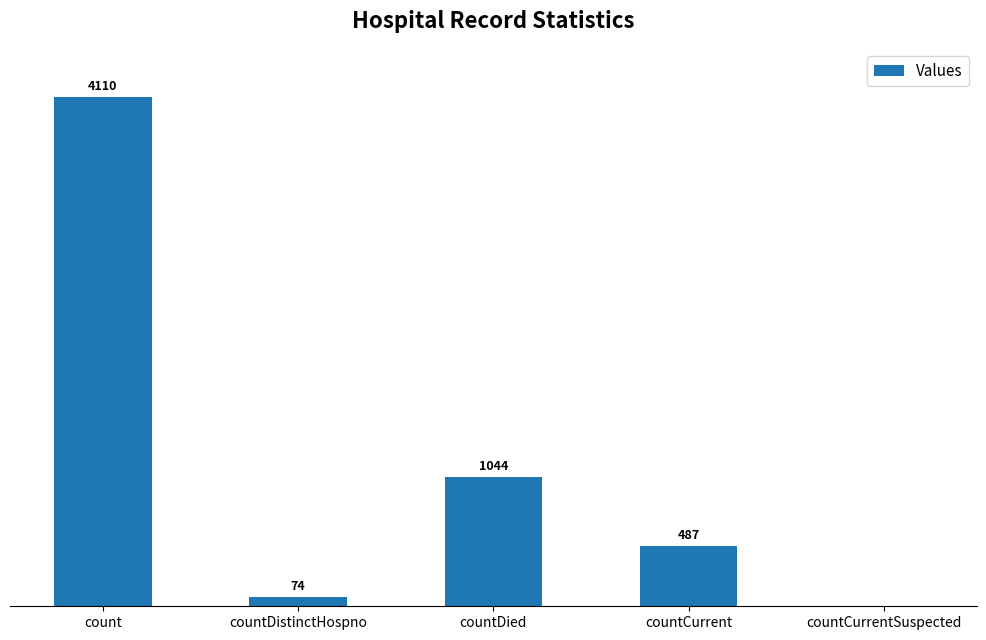

Where does the data first go above 487?

count